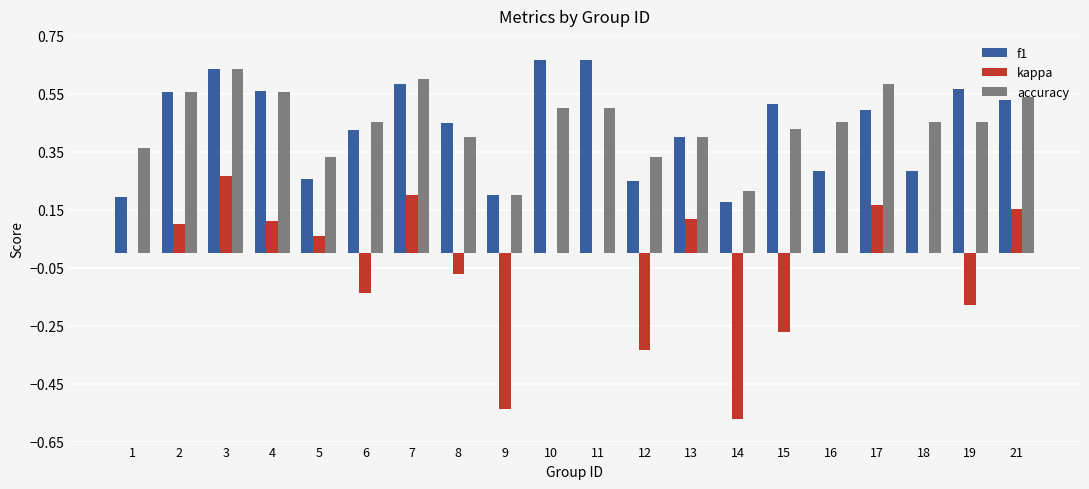

Which series changed the most between 9 and 21?

kappa